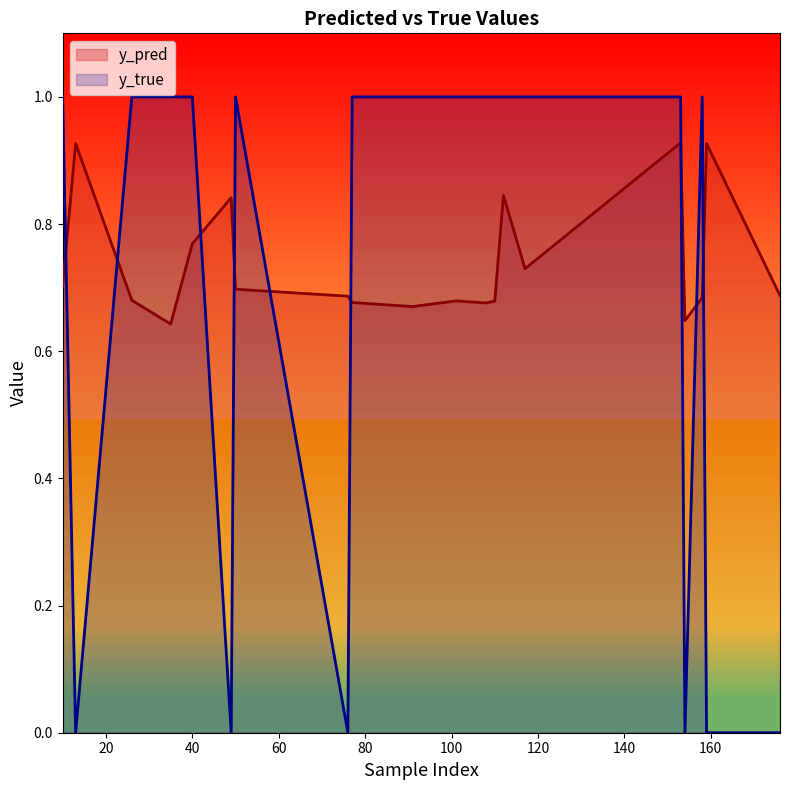

At 158, list the series in order from smallest to largest.

y_pred, y_true